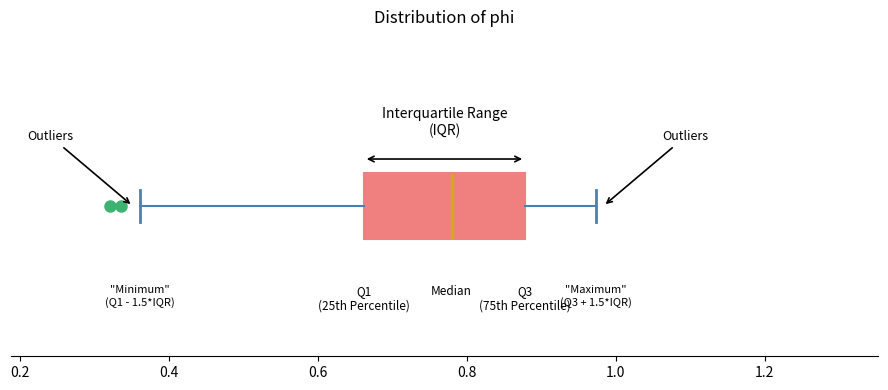

Transcribe this box plot: give where the median line is, the range the box spans, and where the two whiskers end, as read against the x-axis. The values are not printed on the chart, so give them approximately, as read against the axis.

median 0.78, box 0.66 to 0.88, whiskers 0.36 to 0.98